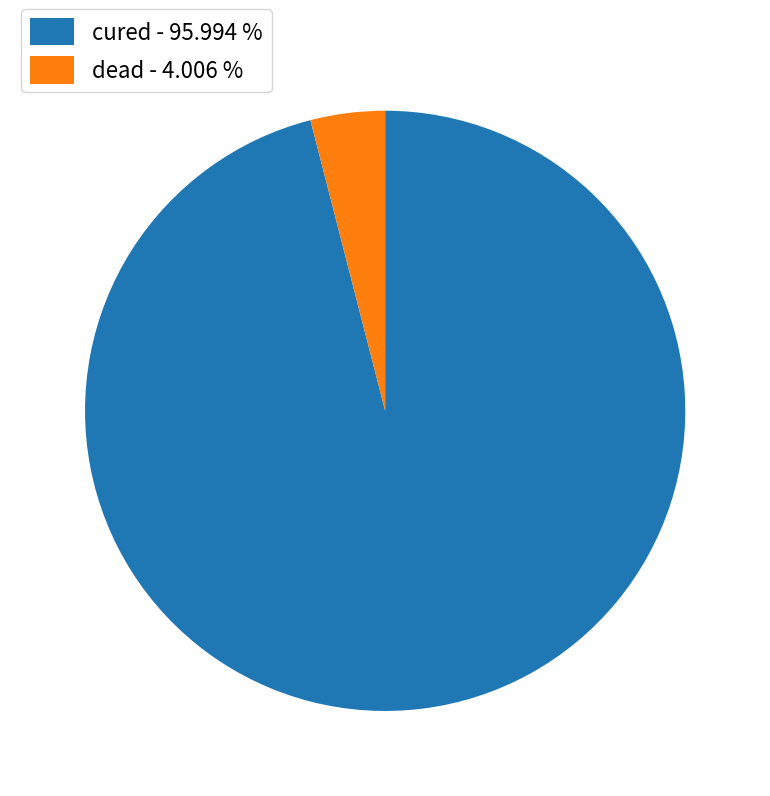

Combined, do cured - 95.994 % and dead - 4.006 % account for over 50%?

Yes